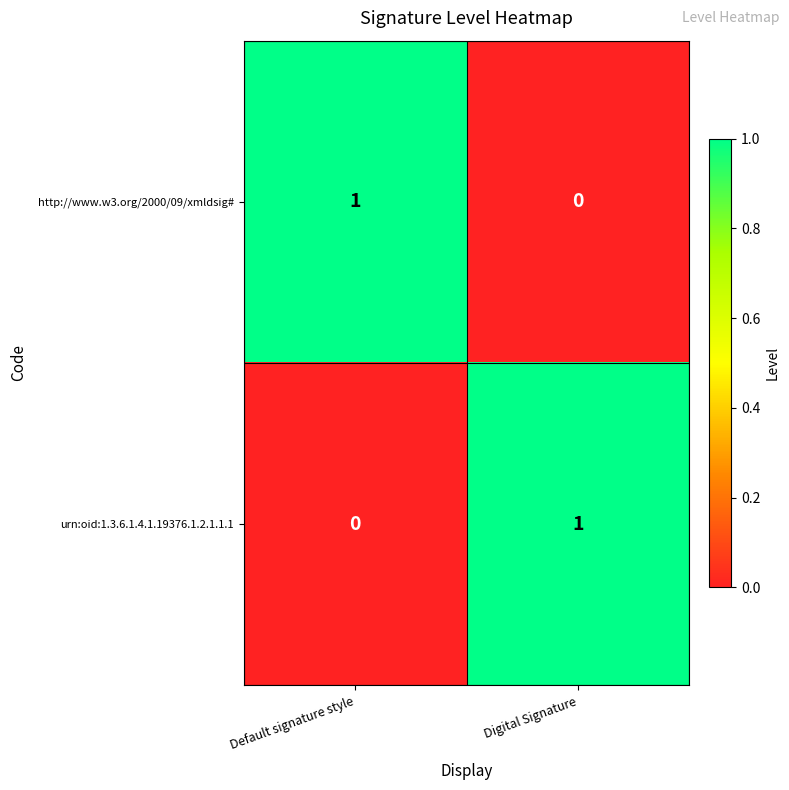

At how many categories does at least one series exceed 0?

2